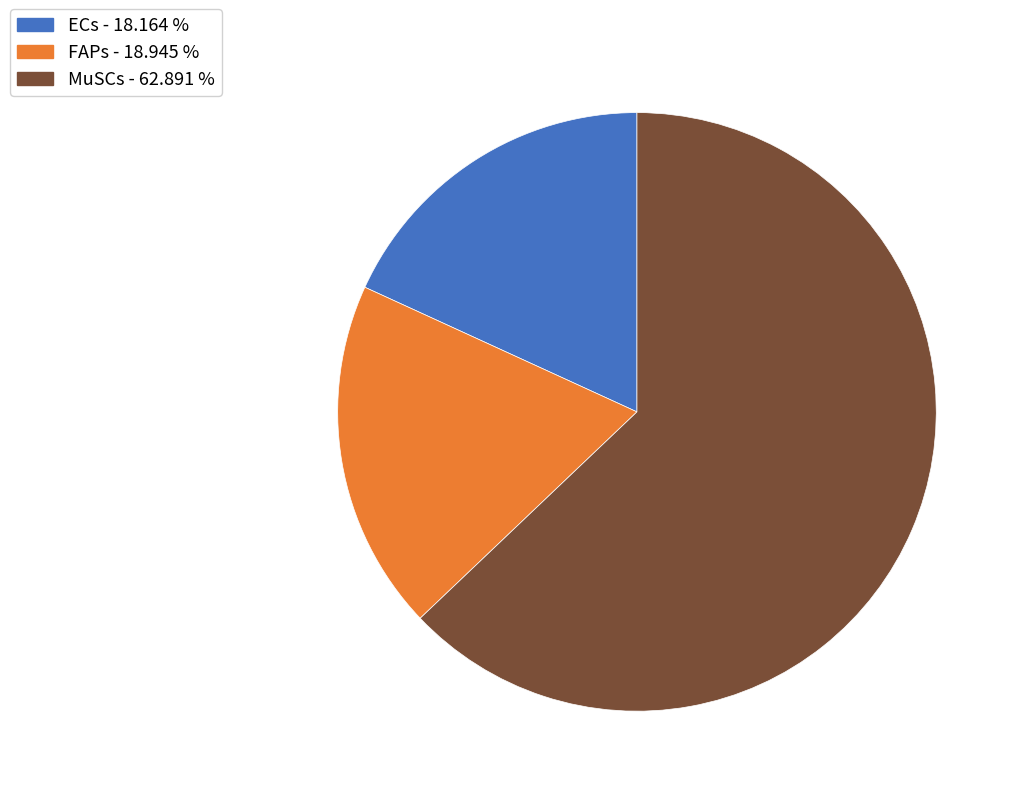

Is the sum of MuSCs - 62.891 % and ECs - 18.164 % greater than half?

Yes